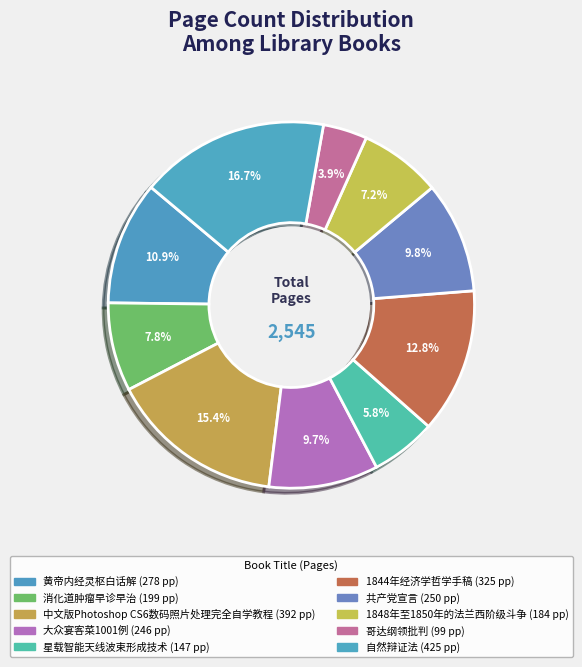

Approximately how many times larger is the value at 消化道肿瘤早诊早治 compared to 共产党宣言?

0.8